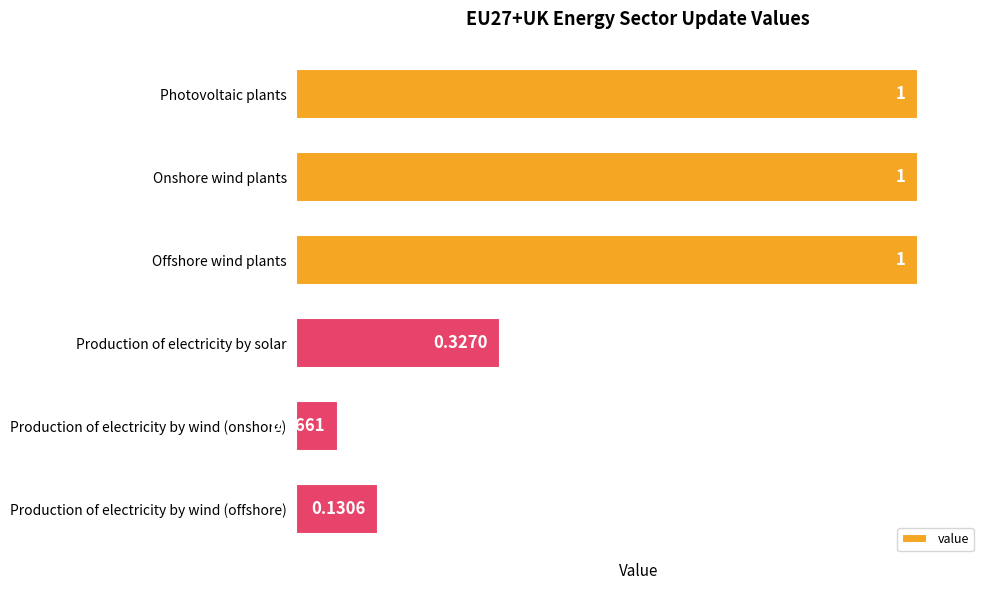

Does the chart contain stacked bars?

No